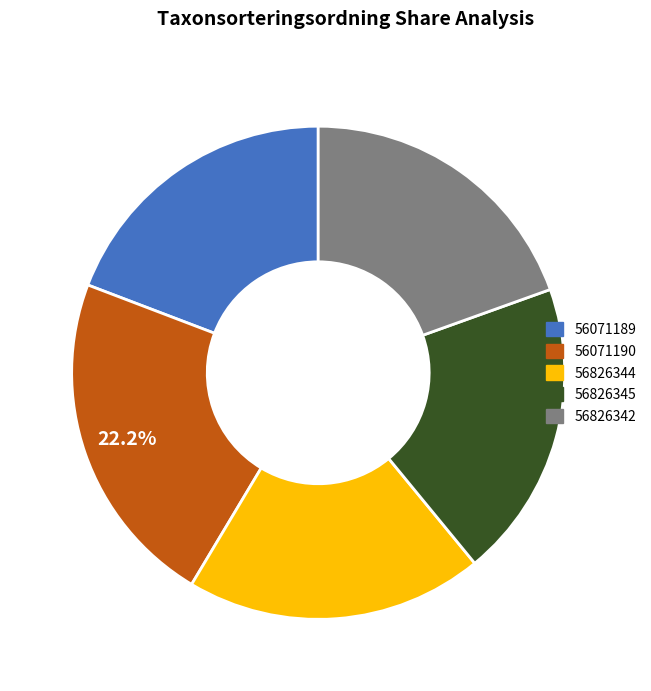

Between 56826345 and 56071190, which is larger?

56071190